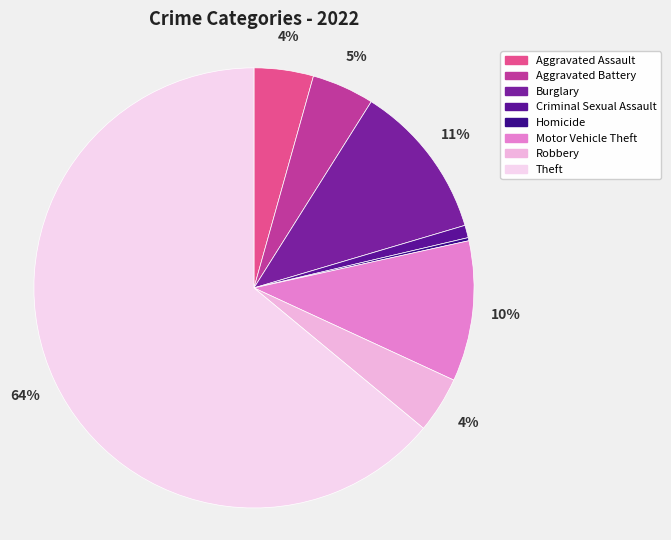

Between Aggravated Battery and Homicide, which is larger?

Aggravated Battery